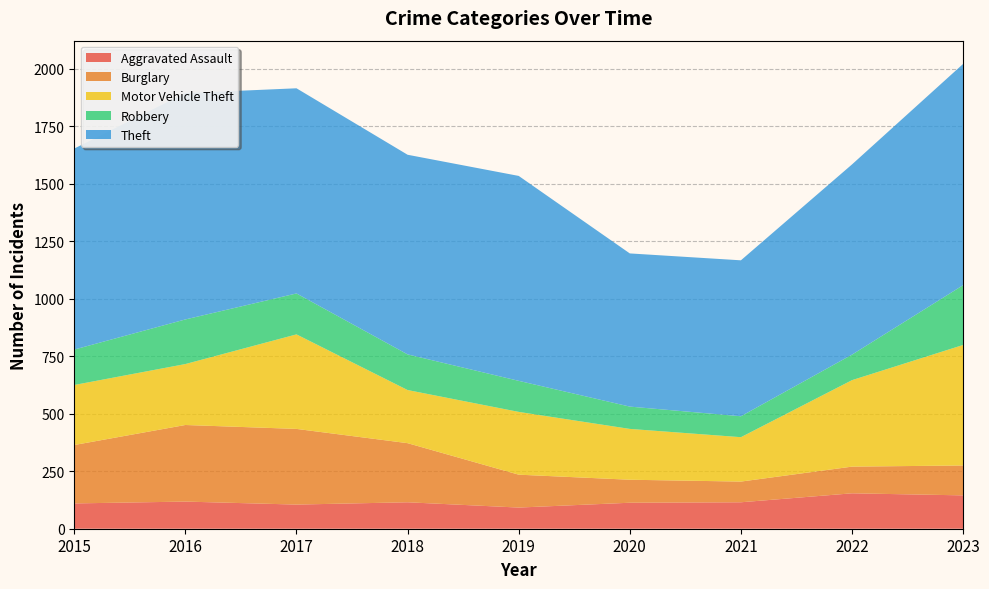

Reading left to right, list all the values displayed in this chart.

Aggravated Assault: 110	118	105	115	92	113	115	154	145
Burglary: 254	333	329	257	143	100	90	116	130
Motor Vehicle Theft: 261	265	411	231	273	221	193	376	524
Robbery: 154	194	178	155	135	97	91	111	260
Theft: 874	984	892	868	891	666	678	827	962